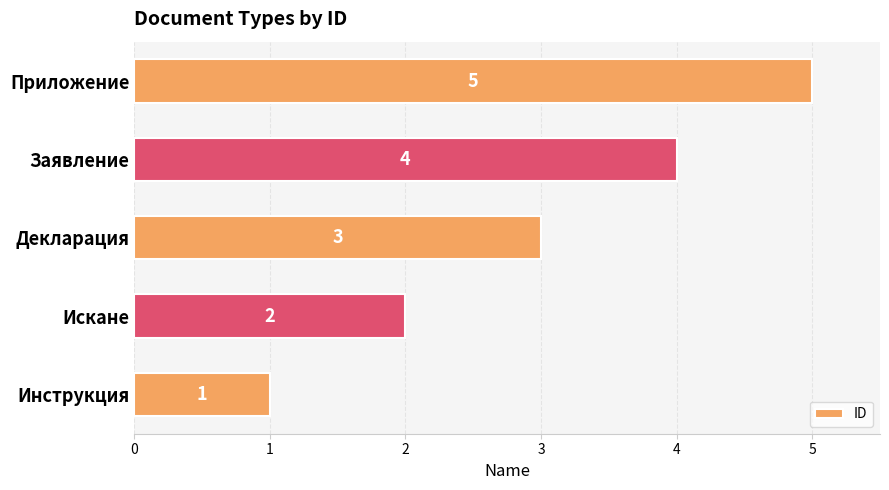

What is the difference between the maximum and minimum values?

4